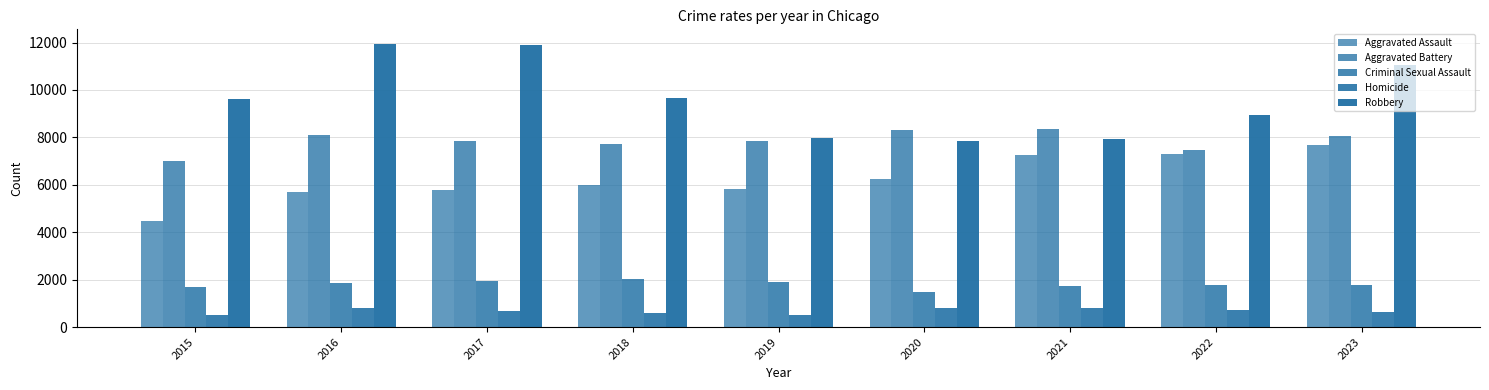

At which category does the chart reach its peak across all series?

2016